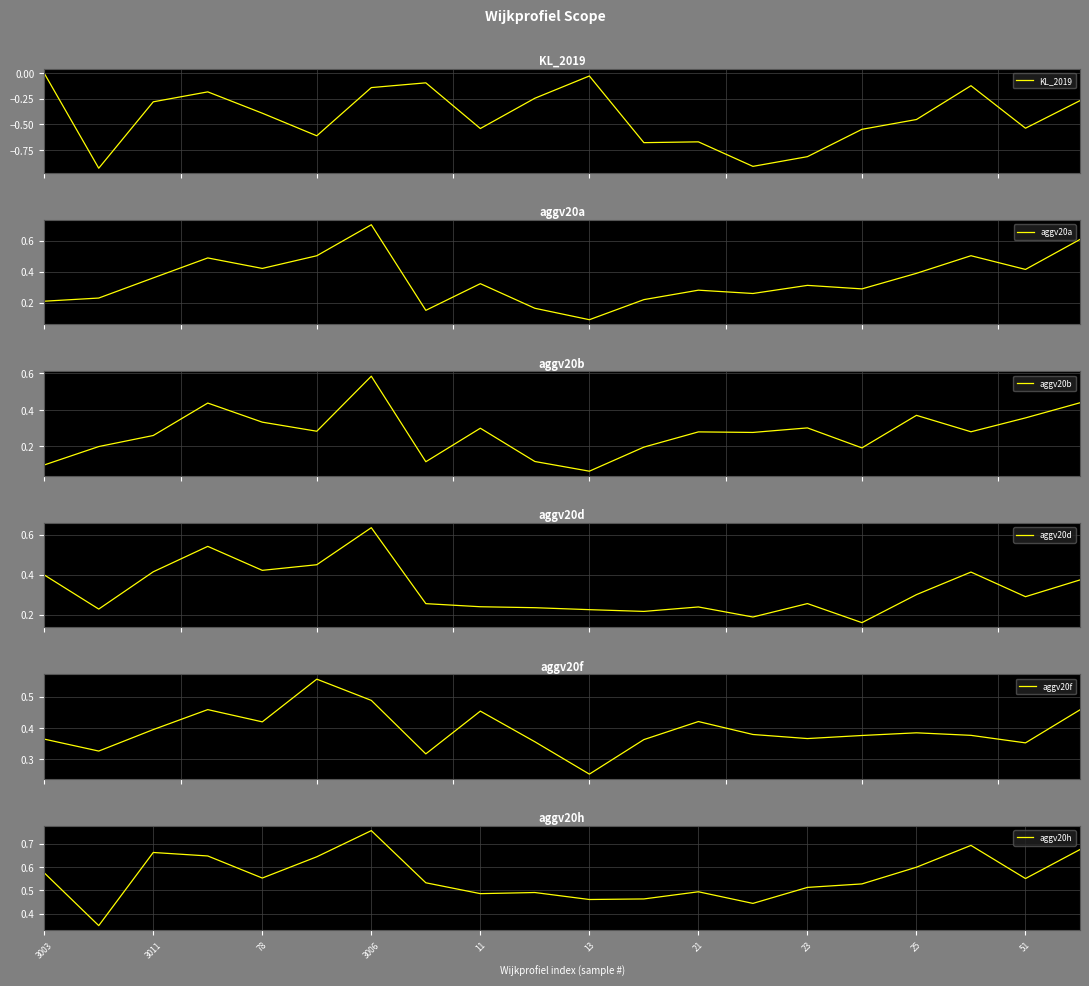

The value of aggv20h at 3006 is 1.2. True or false?

False